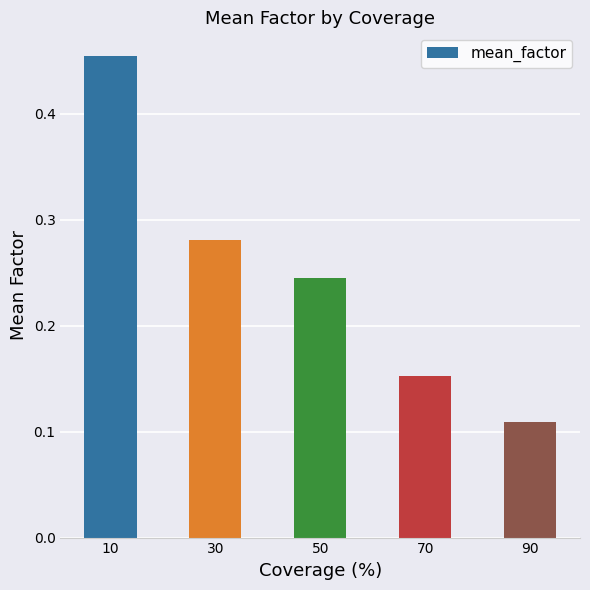

True or false: the data shows 0.2 at 10.

False